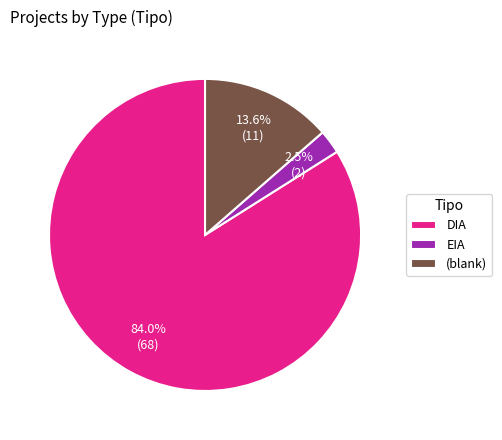

Which category has the biggest portion of the pie?

DIA